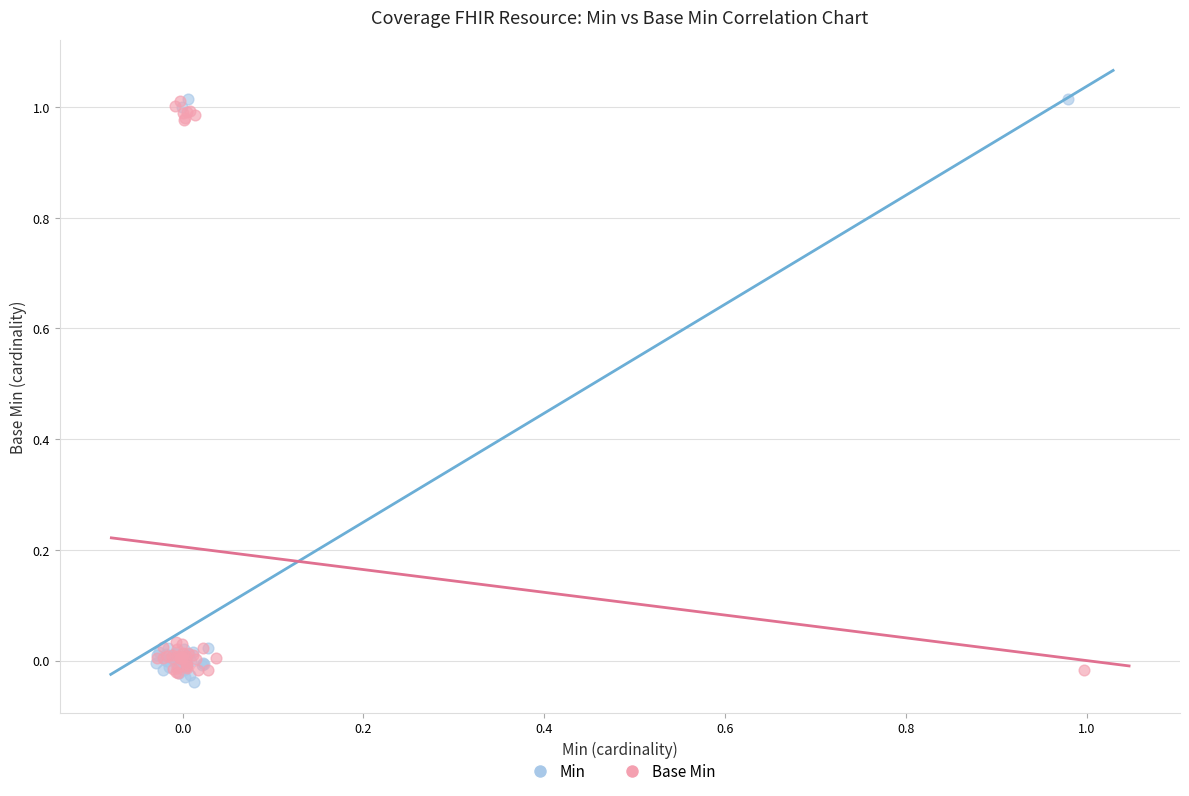

Which series contains the lowest Y value?

Min